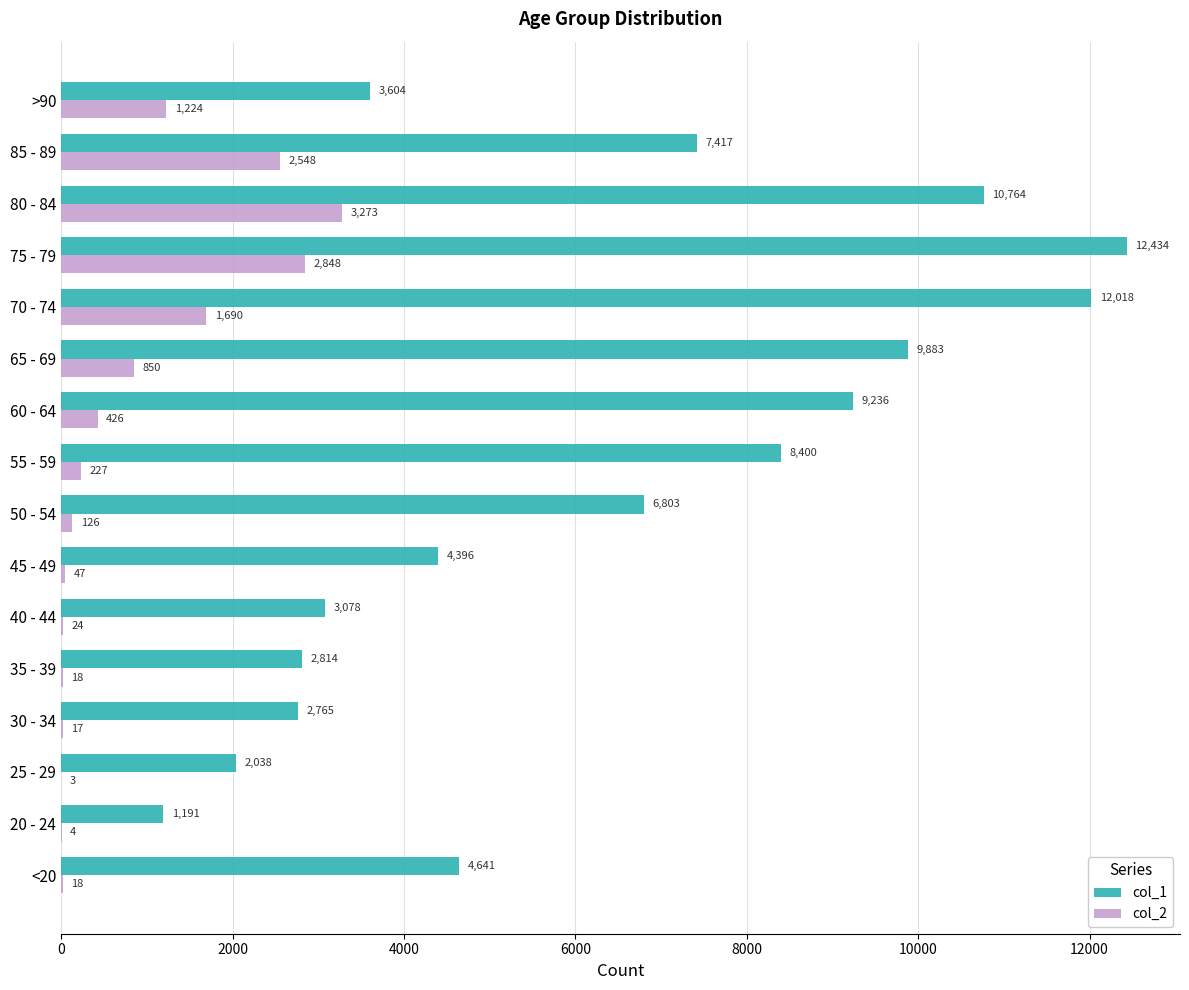

Count the number of categories in the chart.

16